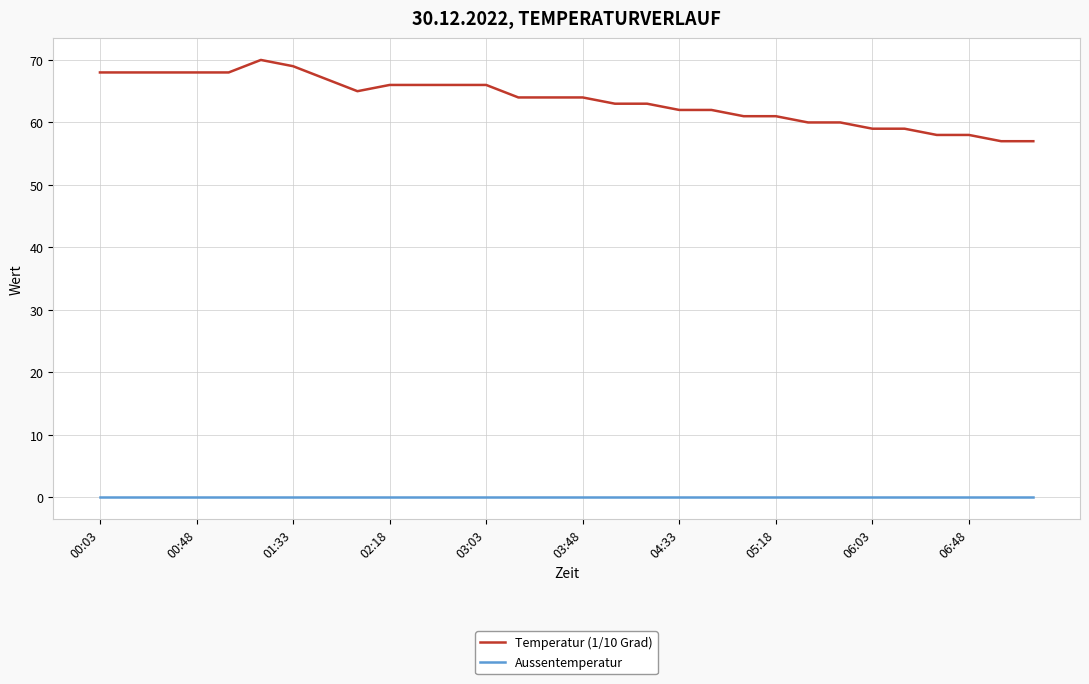

Does the chart have visible grid lines?

Yes